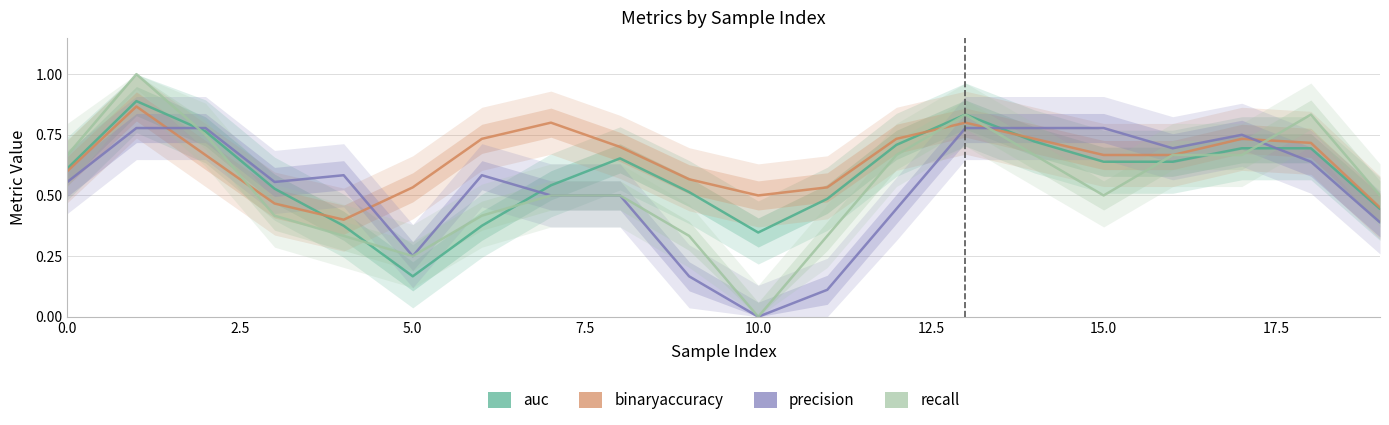

True or false: auc and precision intersect in this chart.

True